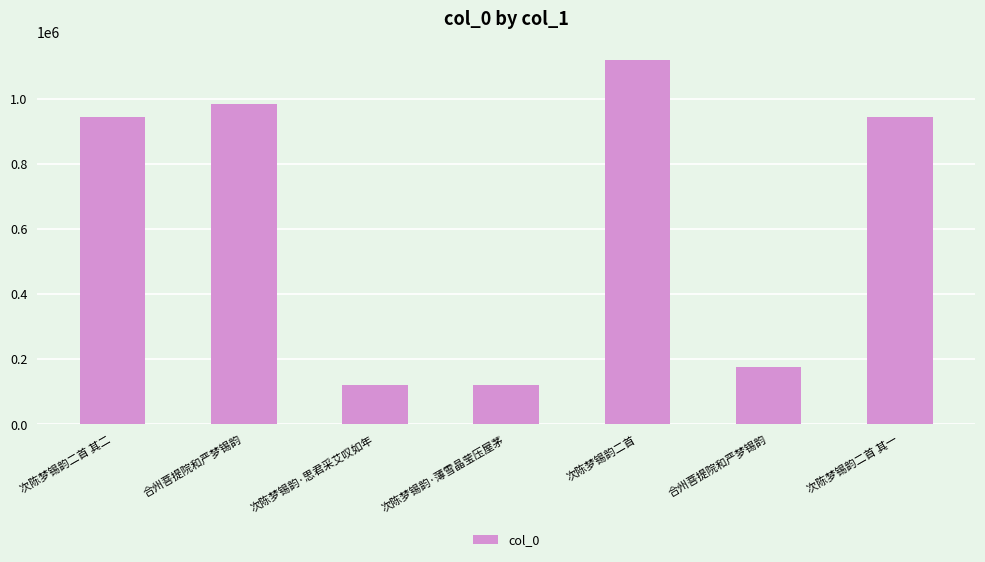

How many bars are there in total?

7